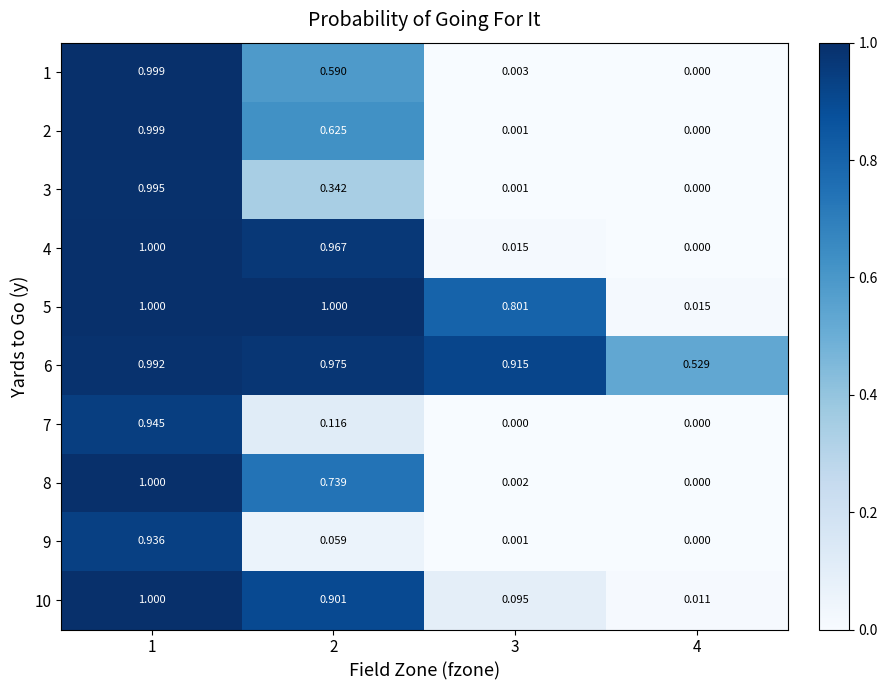

Is the value of 10 at 3 greater than the value of 9 at 4?

Yes